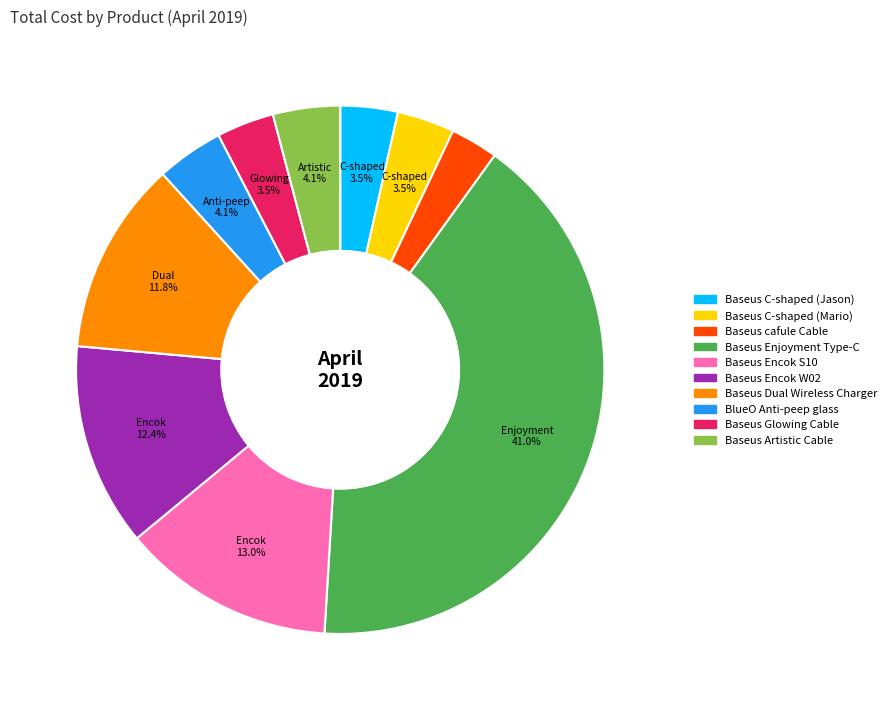

Do Baseus Artistic Cable and Baseus C-shaped (Mario) together represent more than half of the pie?

No